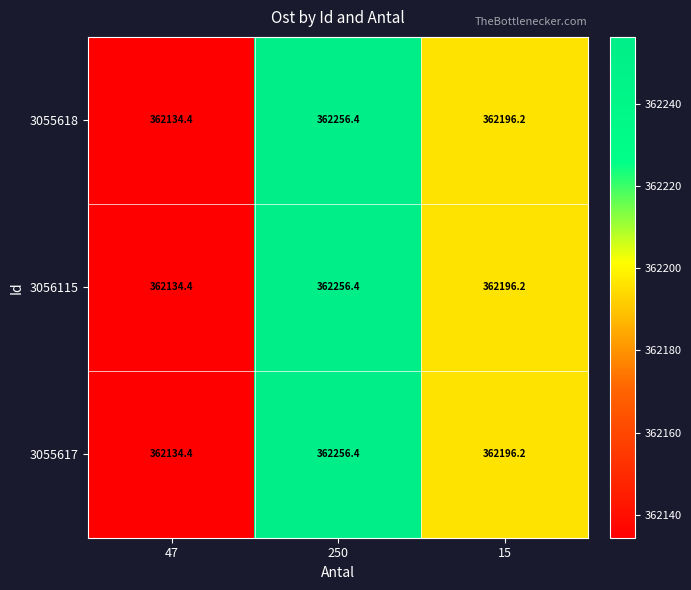

The value of 3055617 at 15 is 623346.7. True or false?

False